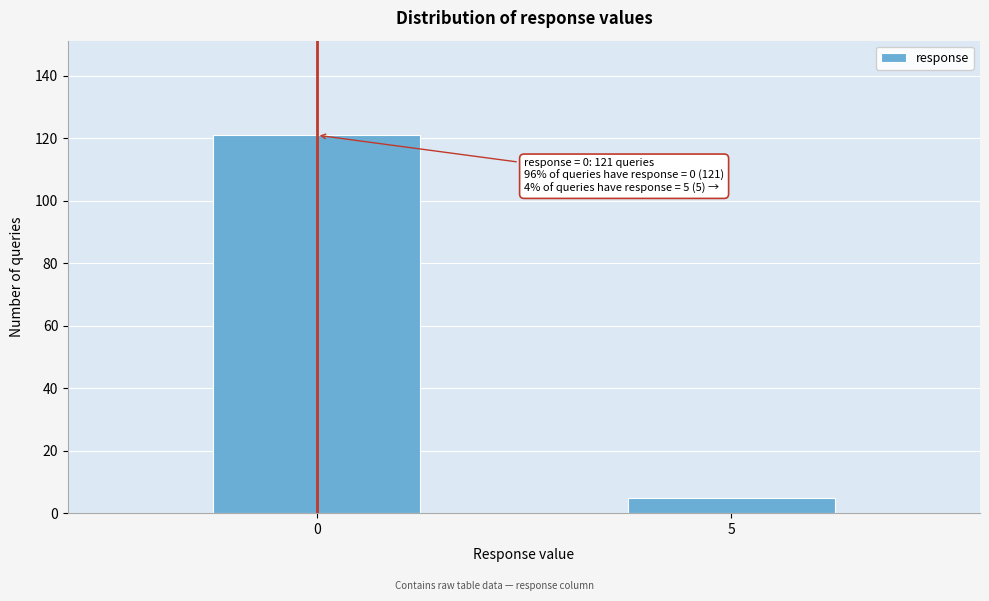

Reading left to right, what are all the values shown in this chart?

0=121	5=5